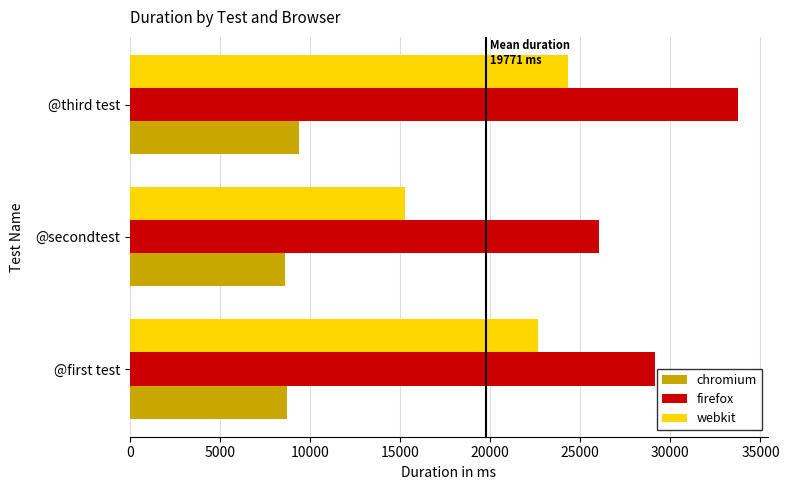

True or false: firefox has a value of 20070 at @first test.

False